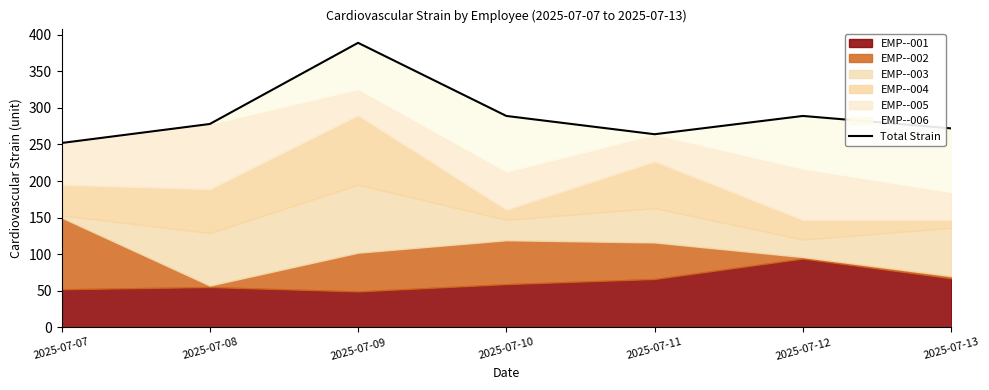

How many lines are shown in the chart?

1